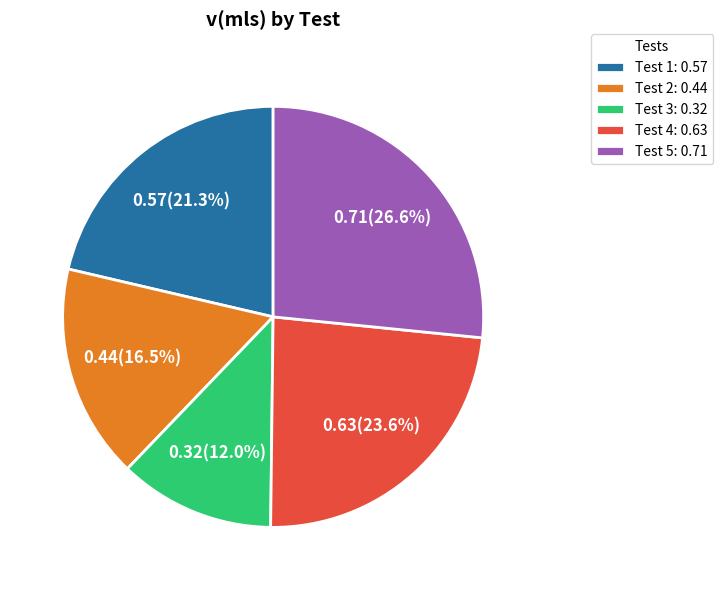

Which category has the biggest portion of the pie?

Test 5